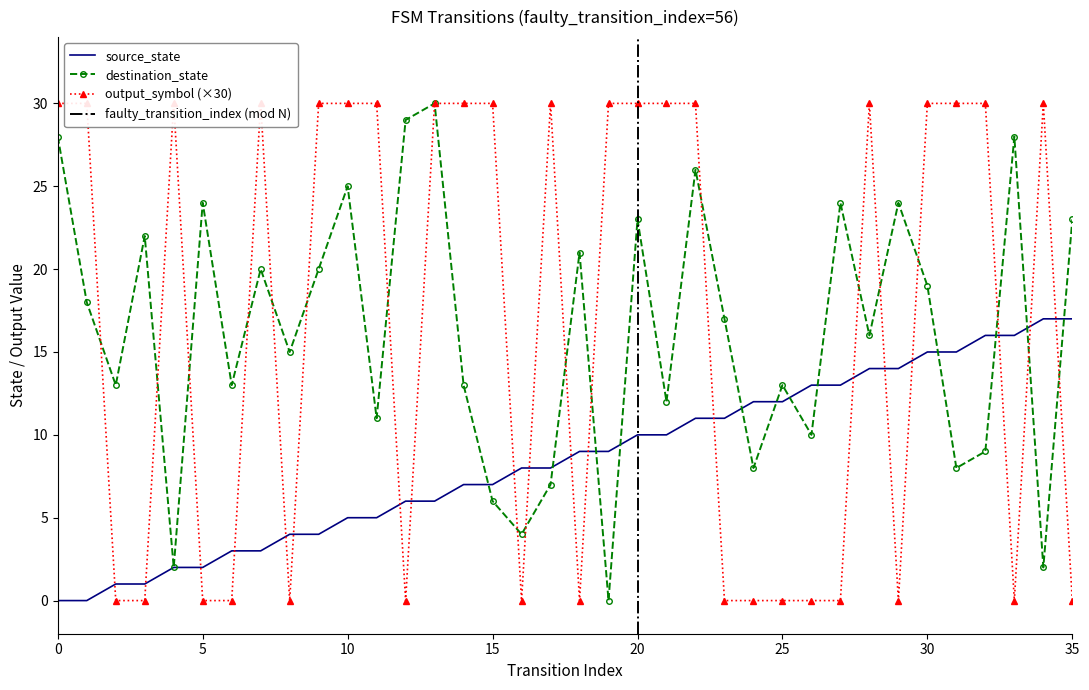

Which series ends up on top after the final intersection of output_symbol and source_state?

source_state